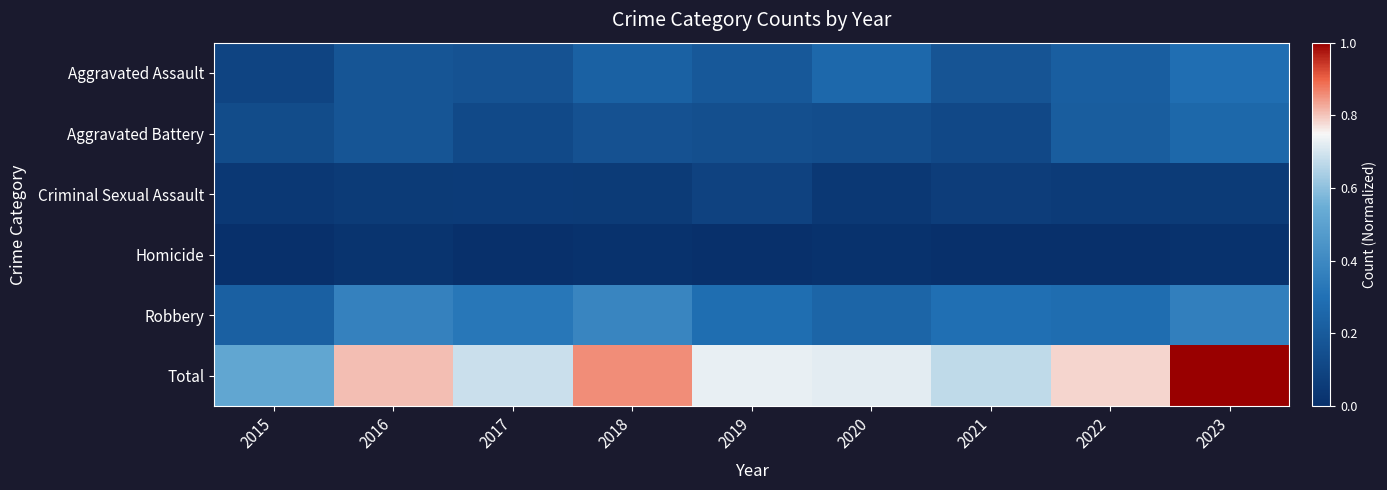

At which category is the sum across all series the highest?

2023